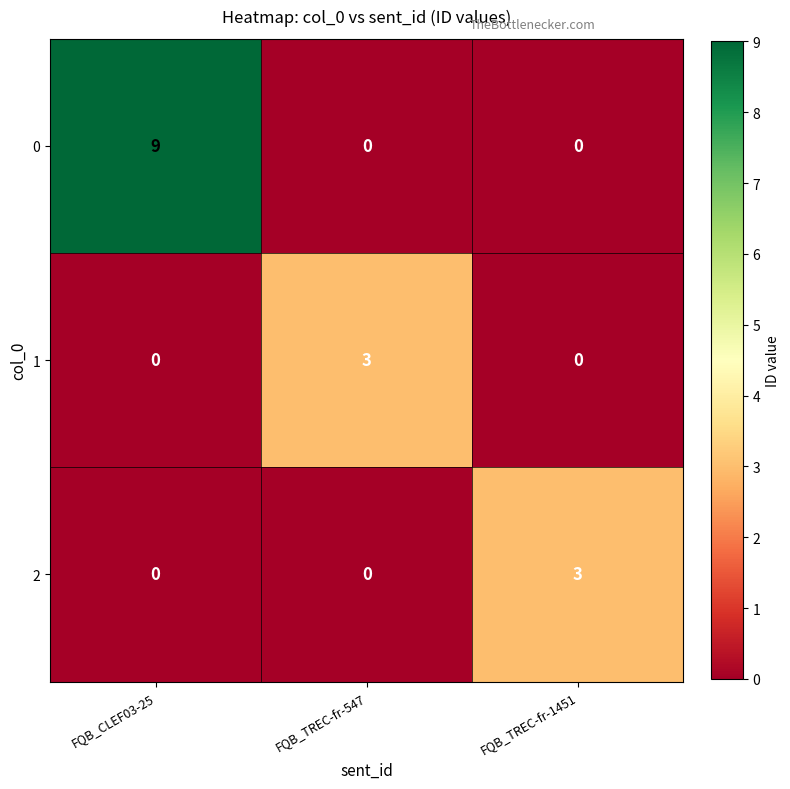

Reading left to right, transcribe all the data shown in this chart.

0: 9	0	0
1: 0	3	0
2: 0	0	3